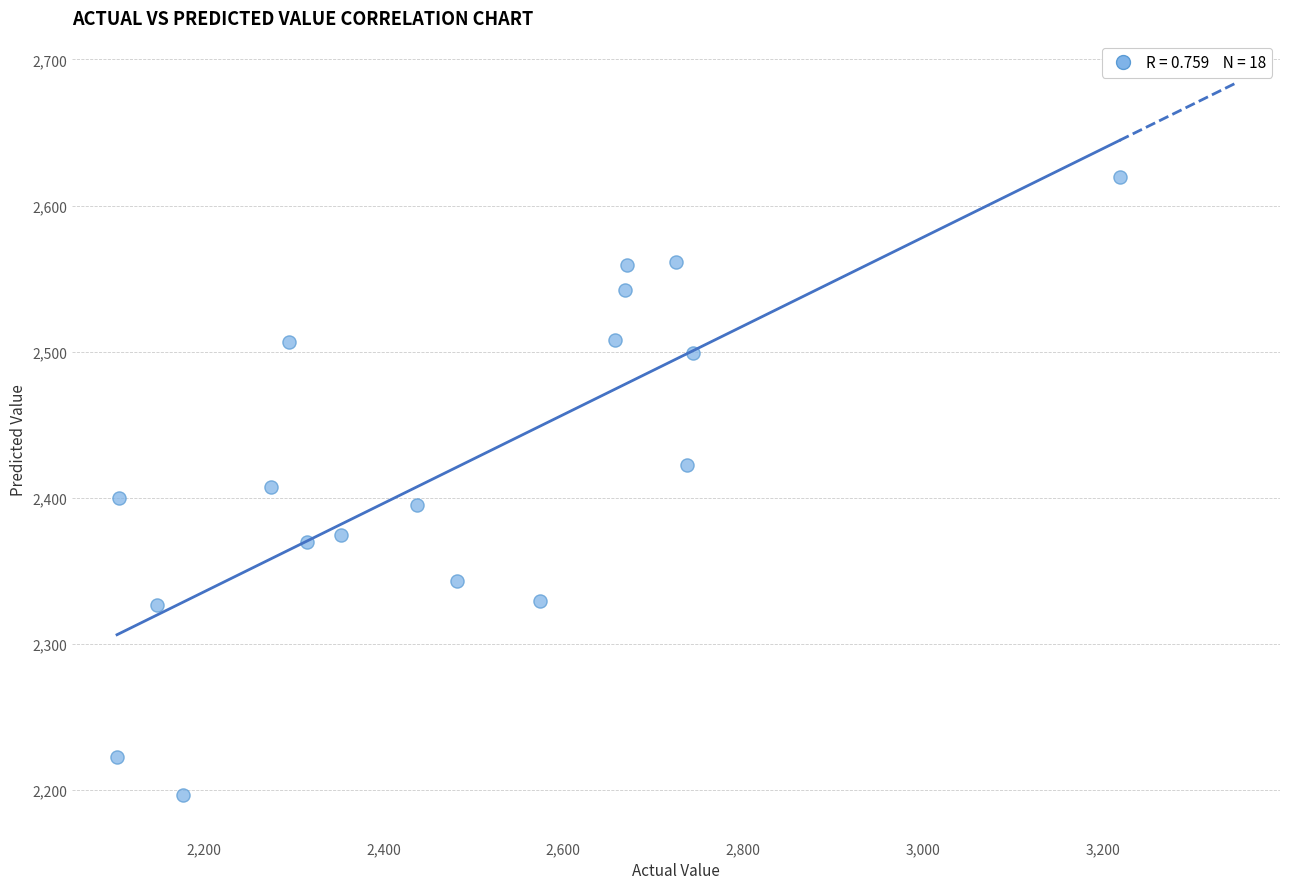

What is the range of X values (max minus min)?

1115.0